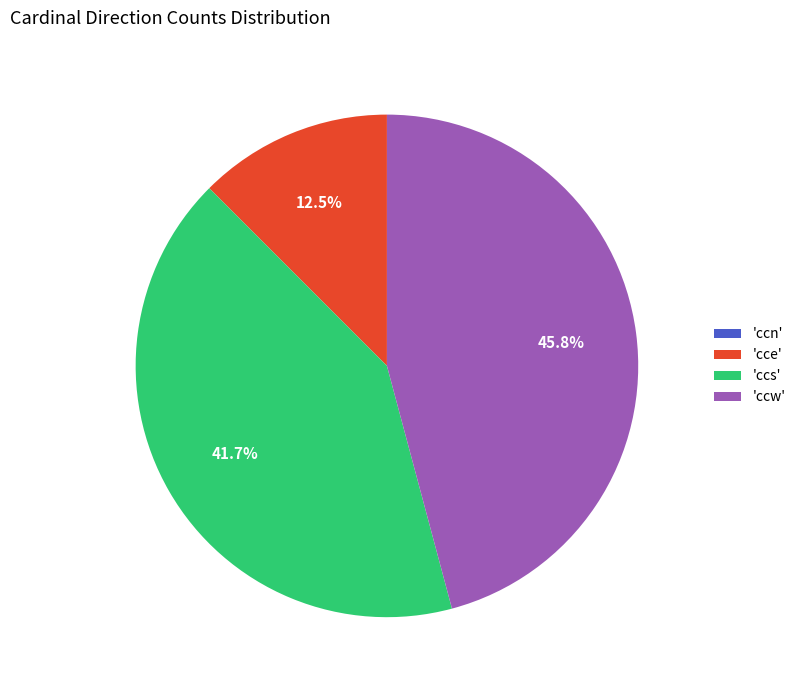

Between 'cce' and 'ccs', which is larger?

'ccs'